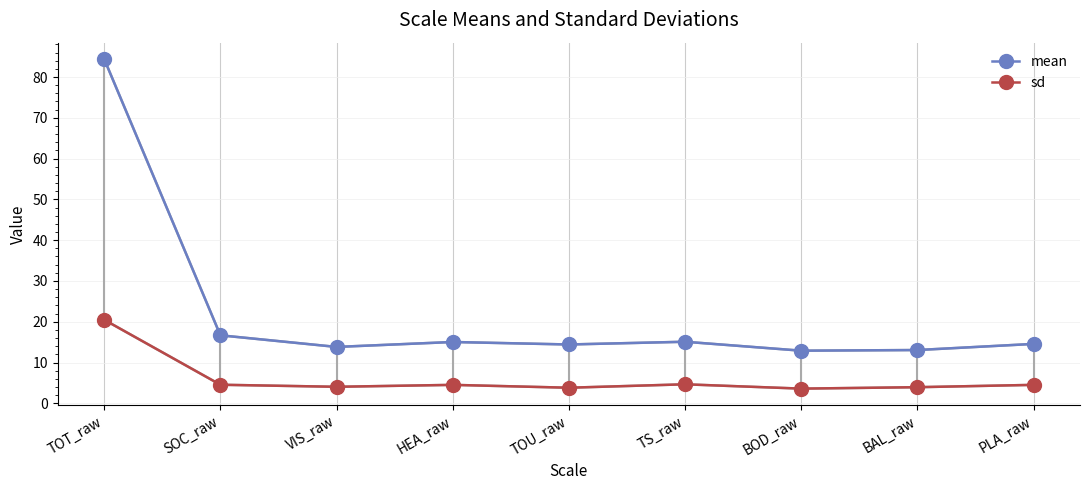

What is the approximate value of mean at BAL_raw?

13.1